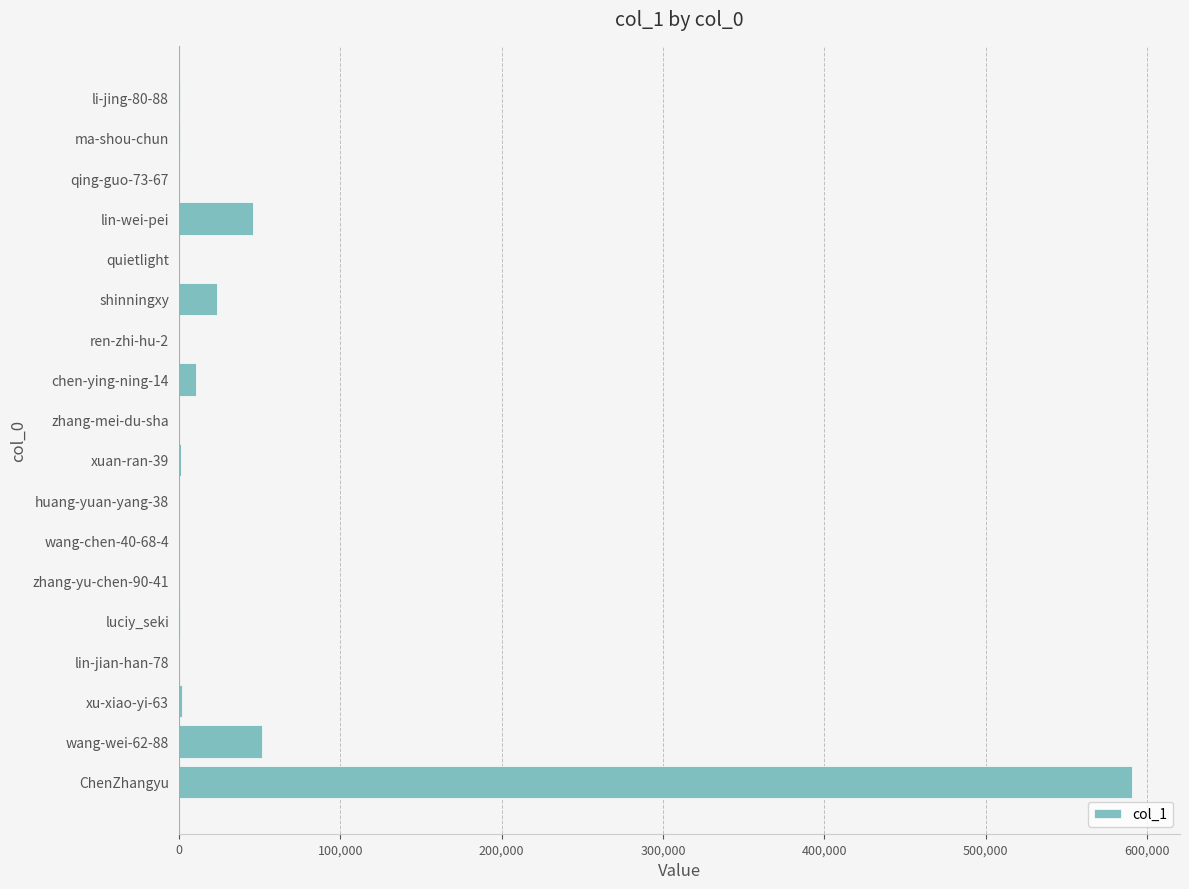

What is the greatest value displayed?

590788